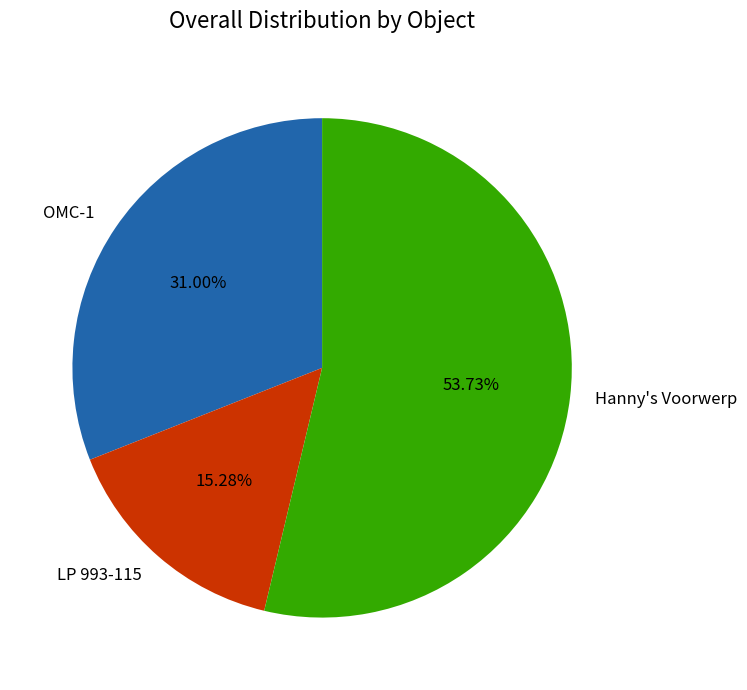

What percentage is the Hanny's Voorwerp slice, to the nearest percent?

54%